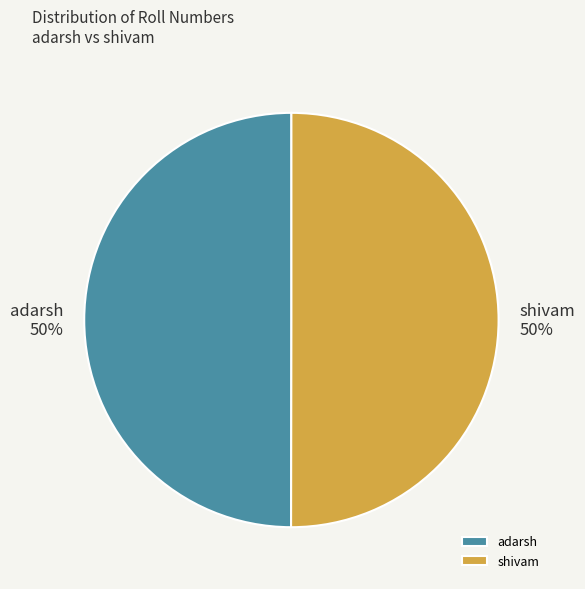

To the nearest percent, what is the average slice percentage?

50%